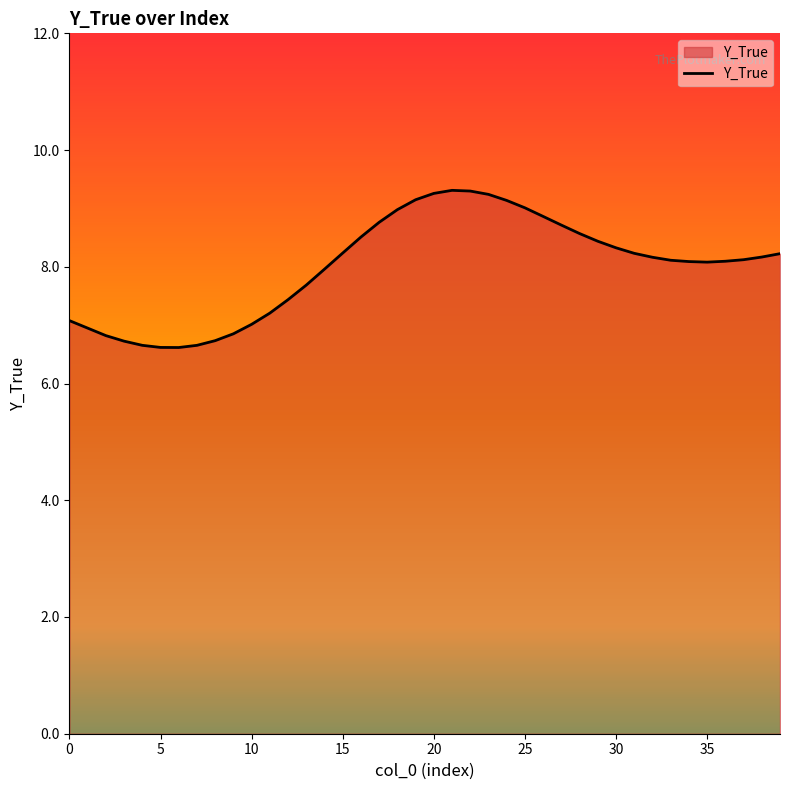

What is the greatest value displayed?

9.3